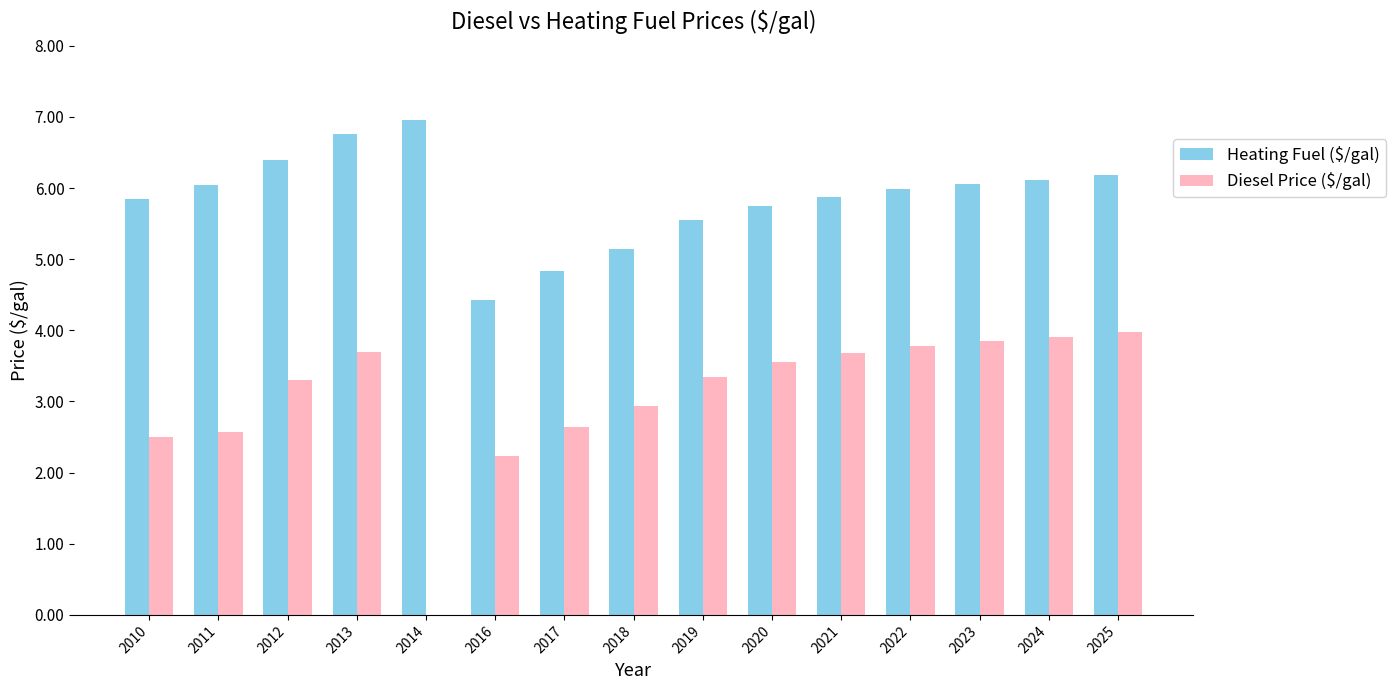

At which category is the sum across all series the highest?

2013